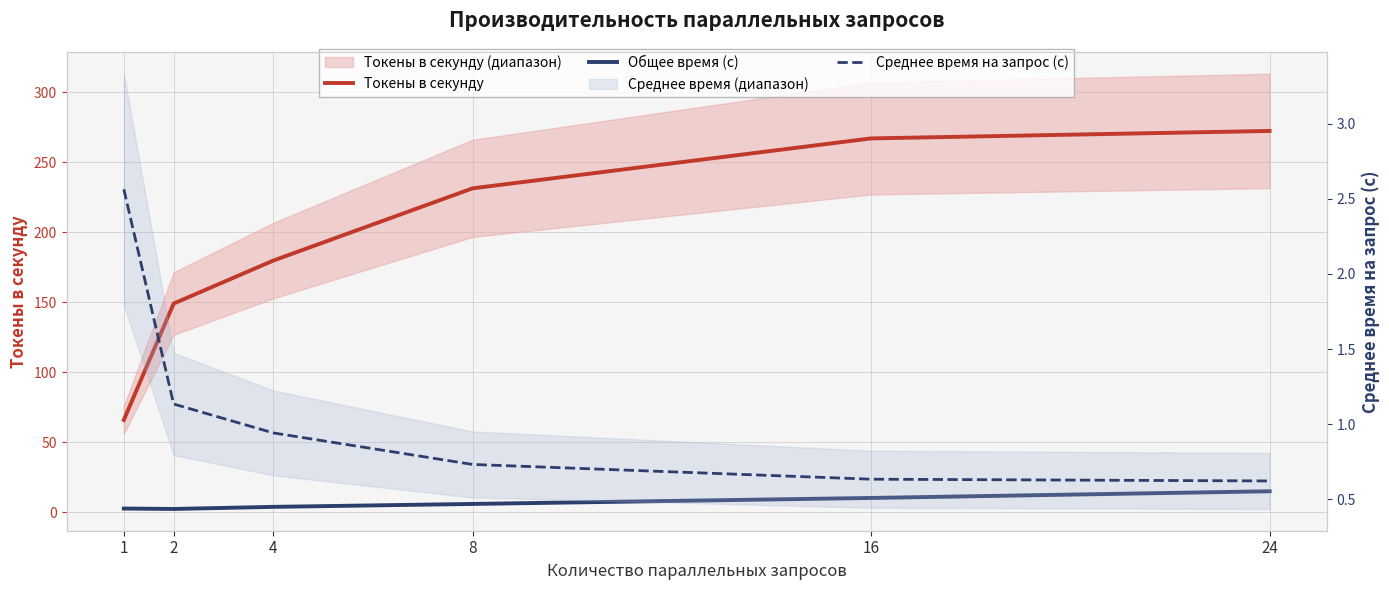

How many lines are shown in the chart?

3